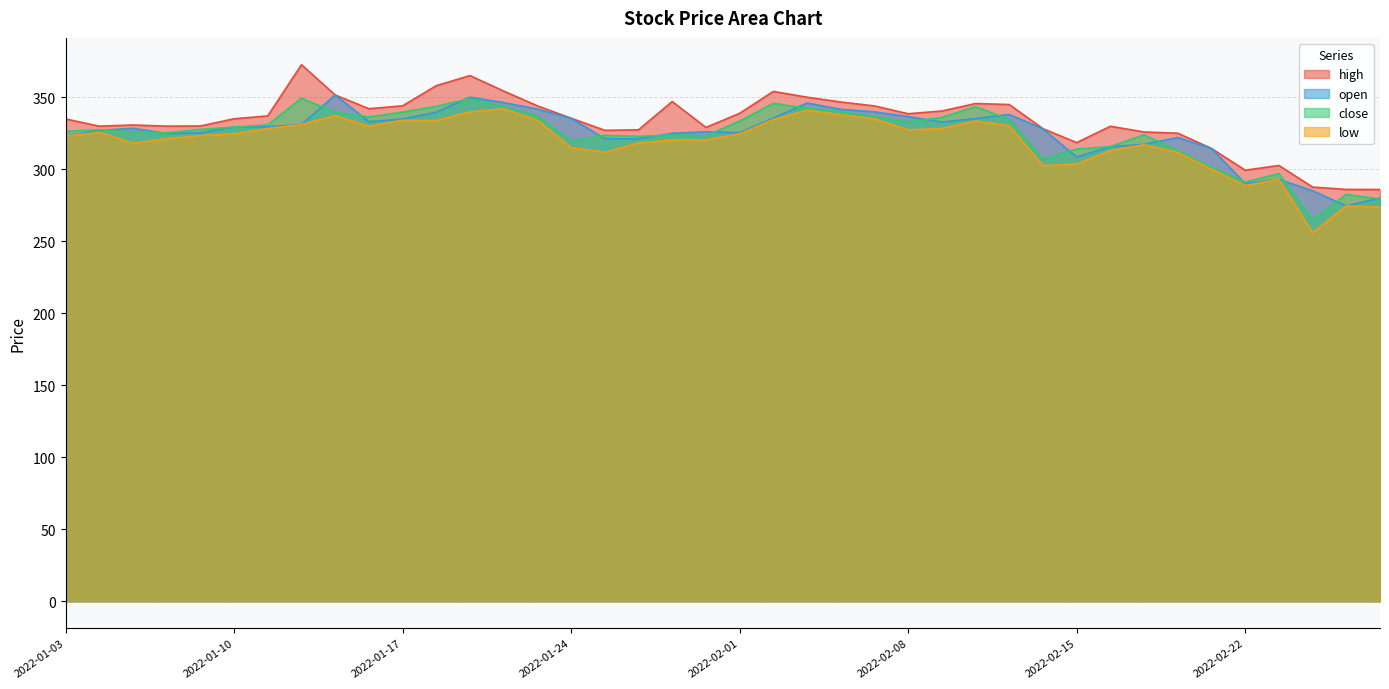

Which category has the lowest value in the open series?

2022-02-25